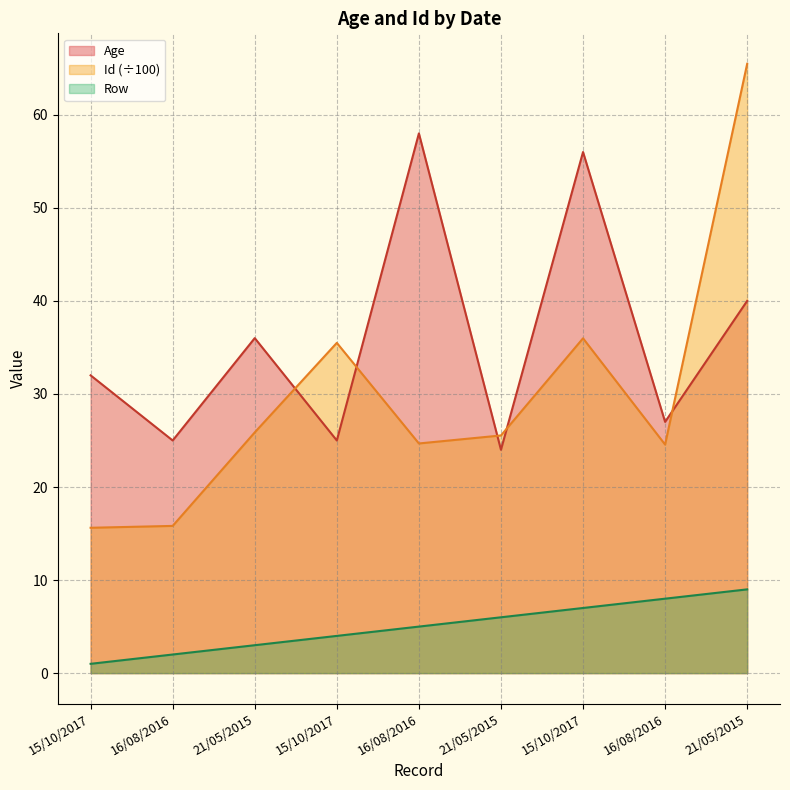

Reading left to right, extract all data points from this chart.

Age: 32.0	25.0	36.0	25.0	58.0	24.0	56.0	27.0	40.0
Id: 15.6	15.8	25.9	35.5	24.7	25.5	36.0	24.6	65.5
Row: 1.0	2.0	3.0	4.0	5.0	6.0	7.0	8.0	9.0